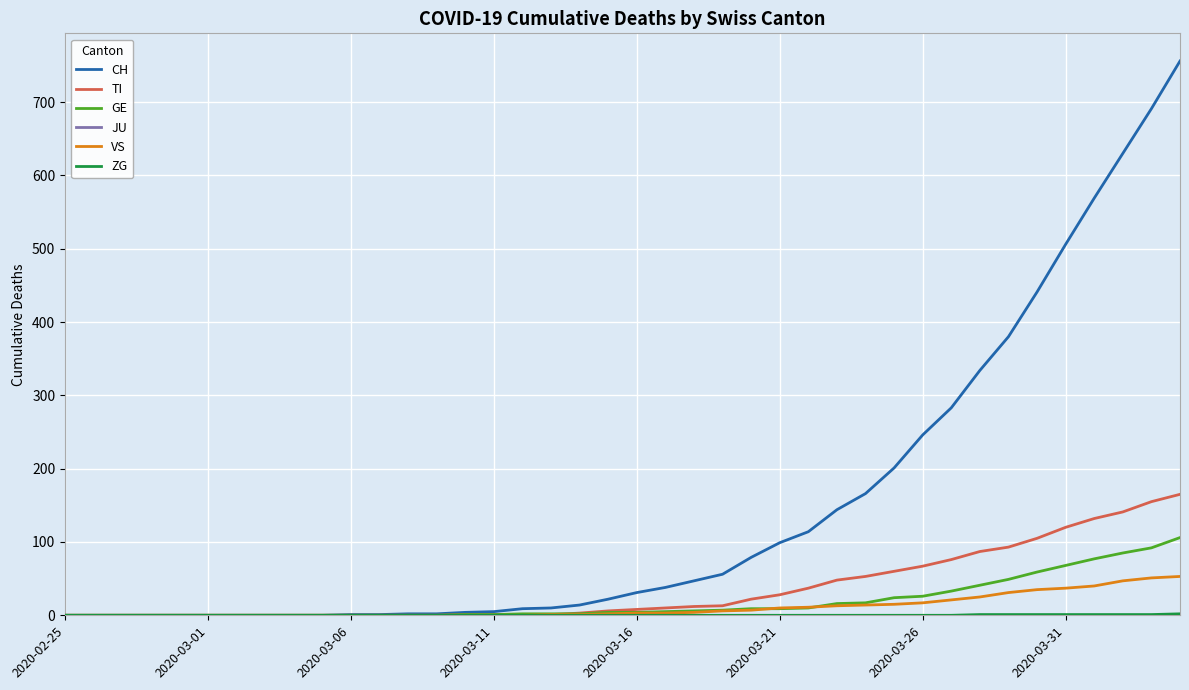

Which series has the largest total across all categories?

CH